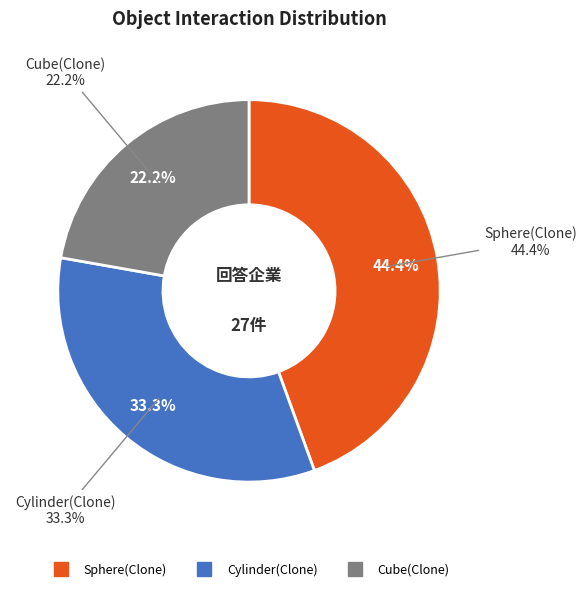

Which has a higher value, Cube(Clone) or Cylinder(Clone)?

Cylinder(Clone)